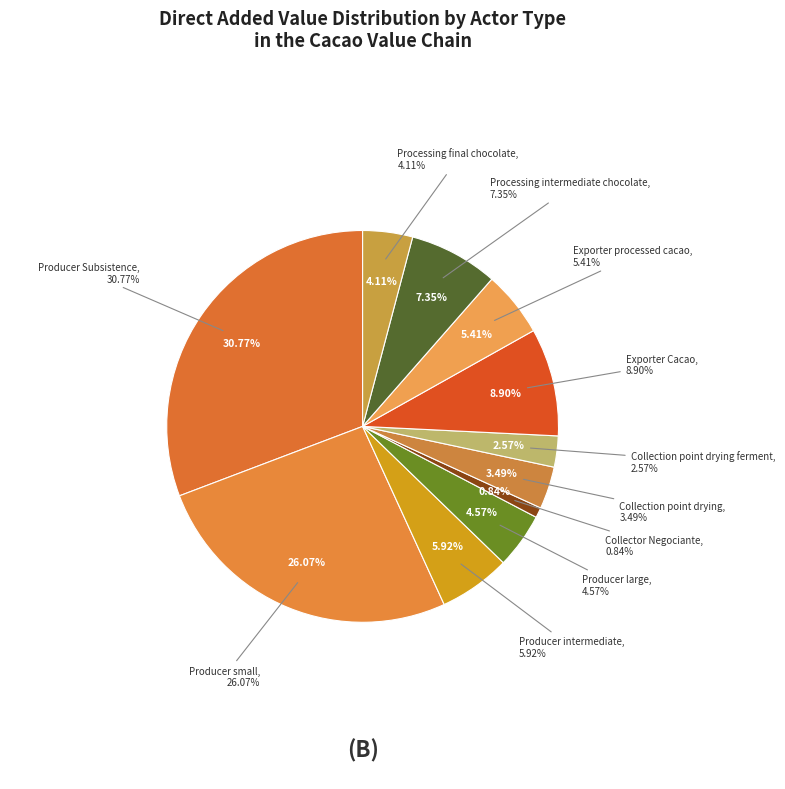

Between Producer intermediate and Exporter Cacao, which is larger?

Exporter Cacao